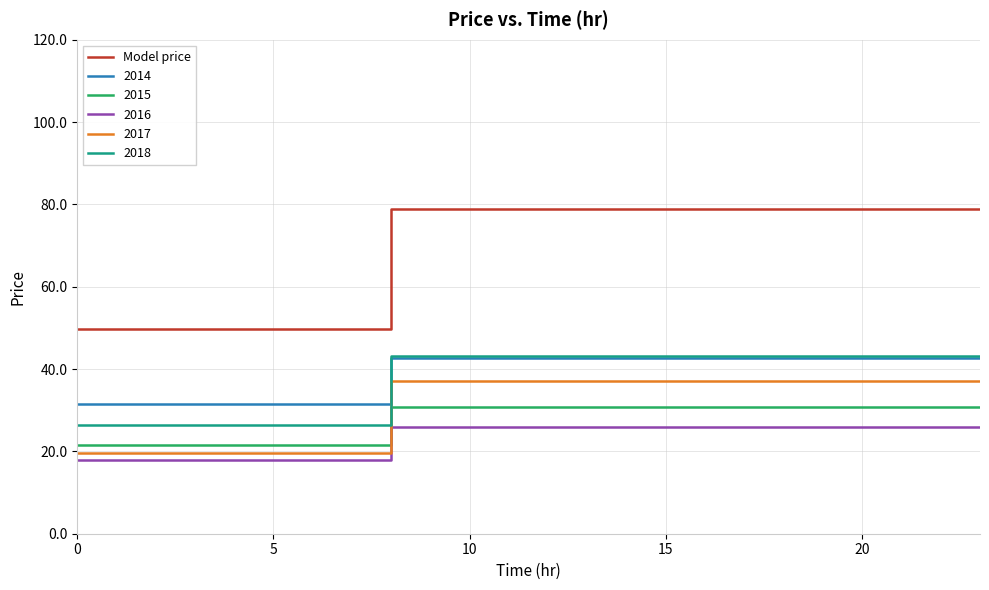

What is the average value?

68.5